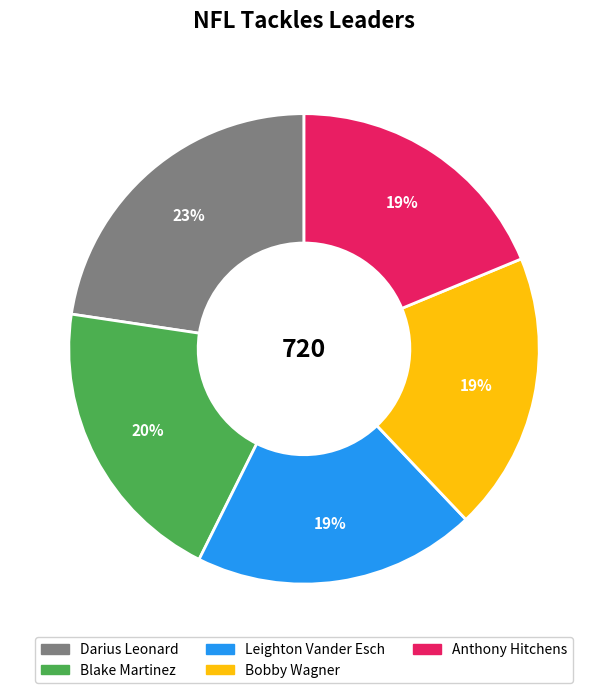

Is it true that Bobby Wagner is 19% of the pie?

True